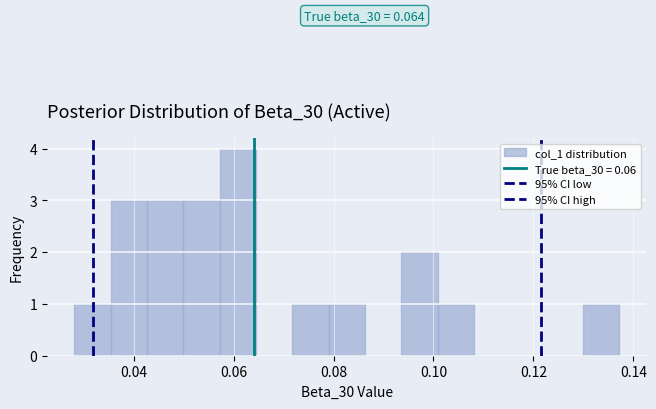

Around what value on the x-axis is the tallest bar? Give the approximate position of its centre, as read against the axis.

0.060